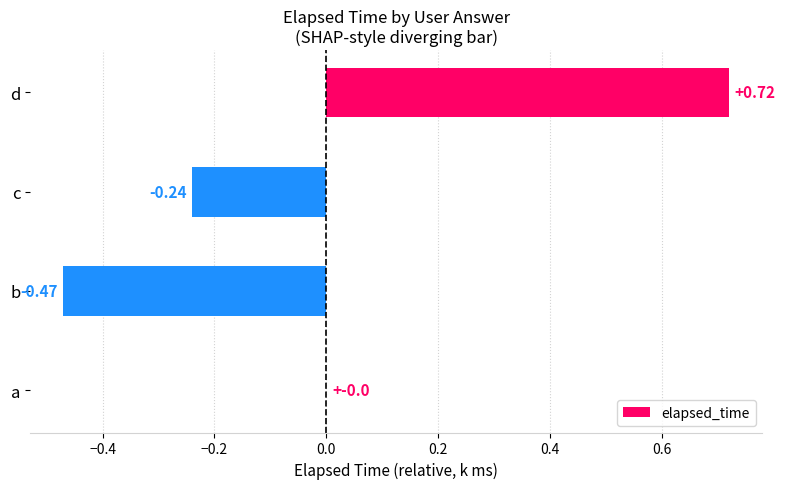

Between b and d, which is larger?

d